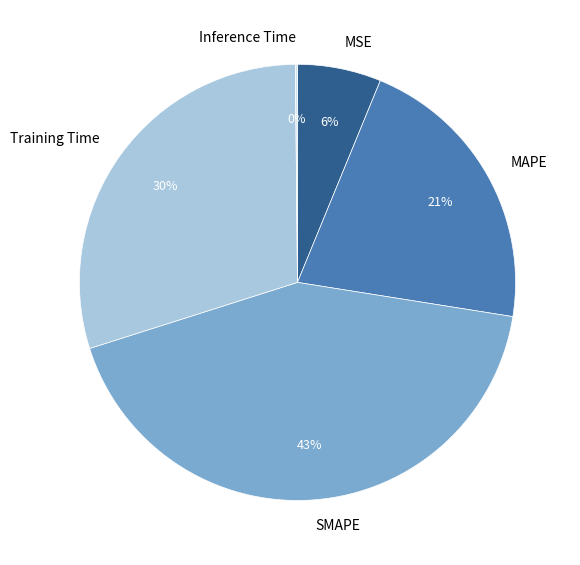

To the nearest percent, what percentage of the pie is MAPE?

21%